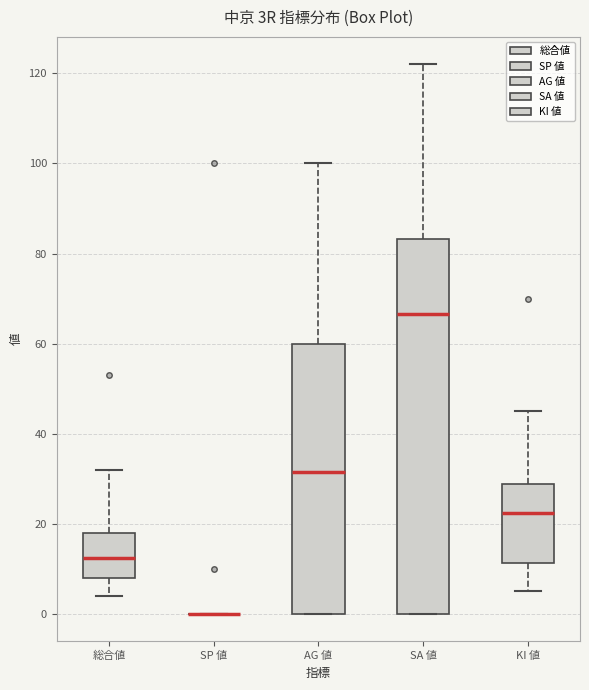

Where does the upper whisker of the box for 総合値 end on the y-axis? The values are not printed on the chart, so give them approximately, as read against the axis.

32